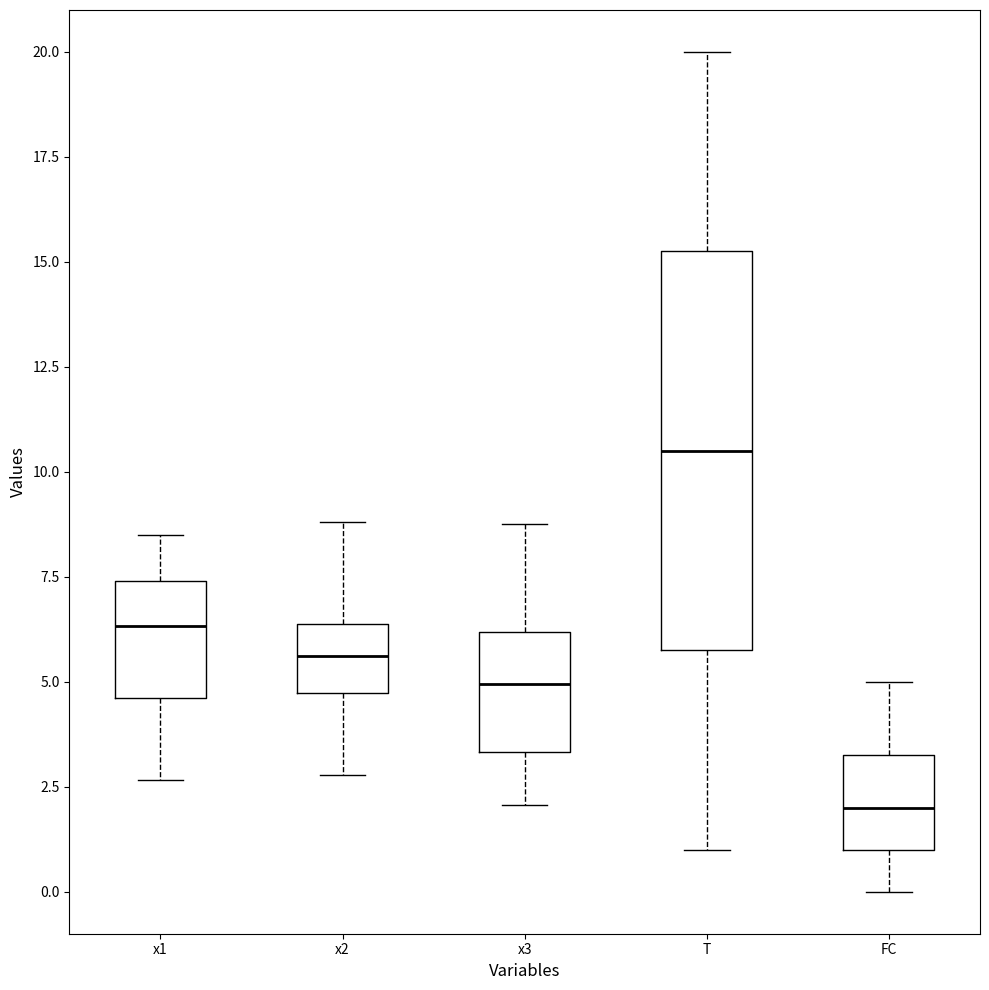

Reading left to right, read every box against the y-axis: the position of its median line, the range the box covers, and the ends of its whiskers. The values are not printed on the chart, so give them approximately, as read against the axis.

x1: median 6.5, box 4.5 to 7.5, whiskers 2.5 to 8.5
x2: median 5.5, box 4.5 to 6.5, whiskers 3.0 to 9.0
x3: median 5.0, box 3.5 to 6.0, whiskers 2.0 to 9.0
T: median 10.5, box 6.0 to 15.5, whiskers 1.0 to 20.0
FC: median 2.0, box 1.0 to 3.5, whiskers 0.0 to 5.0